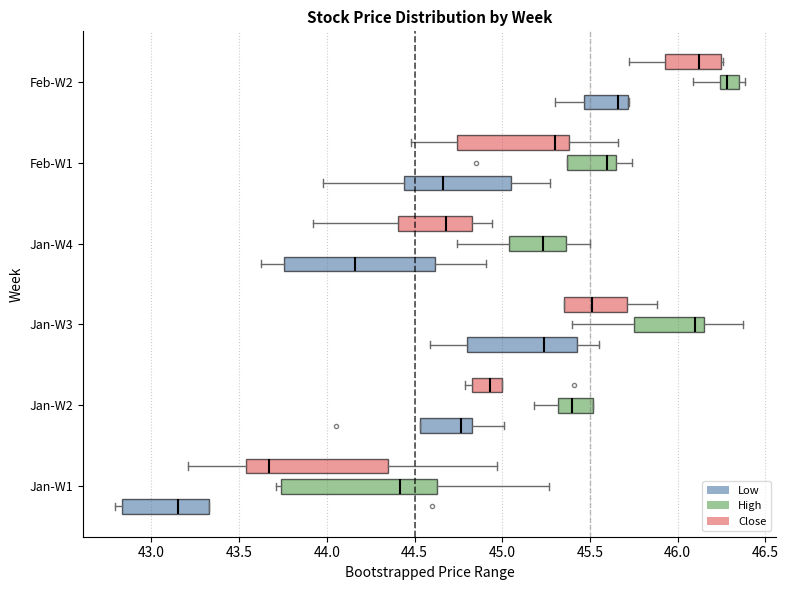

Which box's median line is the furthest to the right?

Feb-W2 (High)